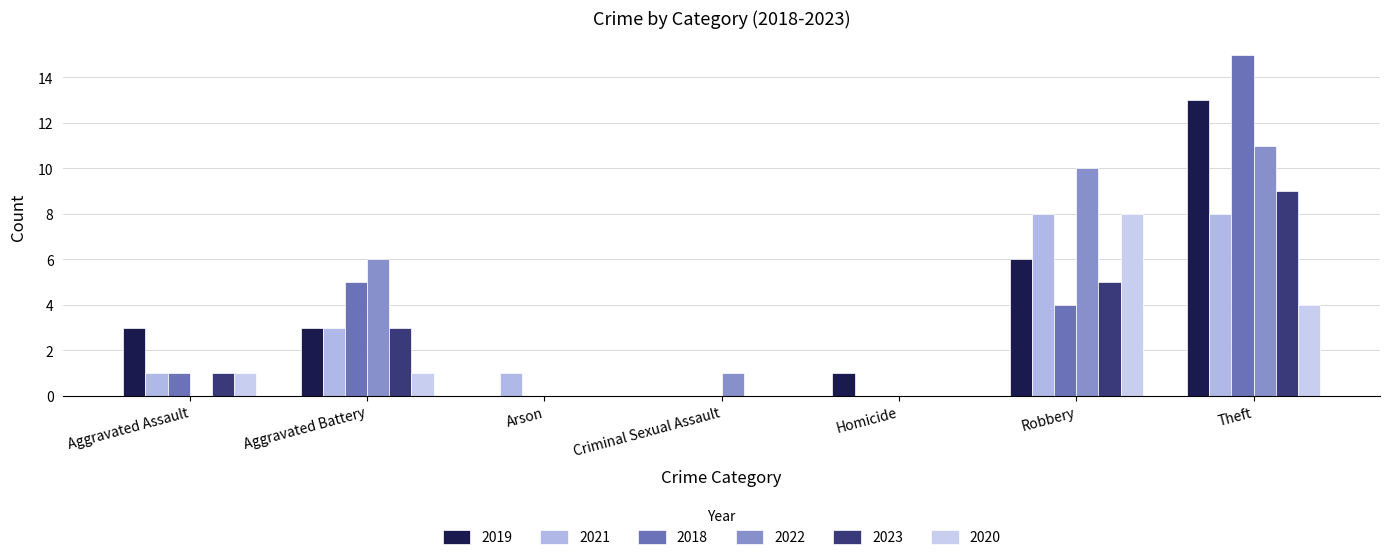

Which series changed the most between Homicide and Theft?

2018